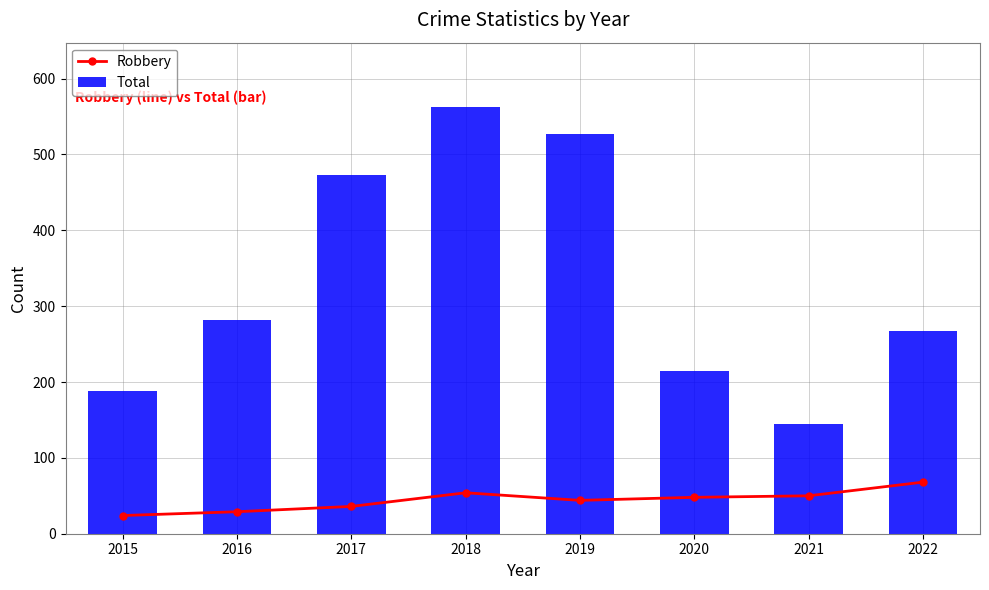

What are all the series names shown in the legend?

Robbery, Total